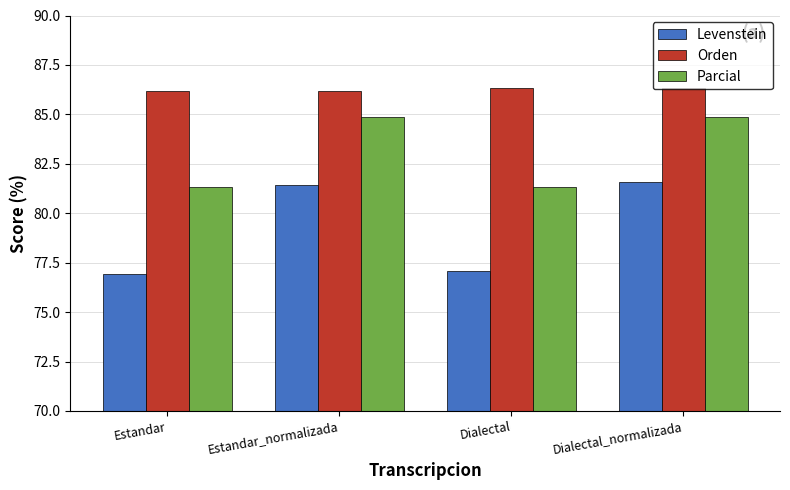

Between Estandar and Dialectal_normalizada, which series saw the biggest shift?

Levenstein